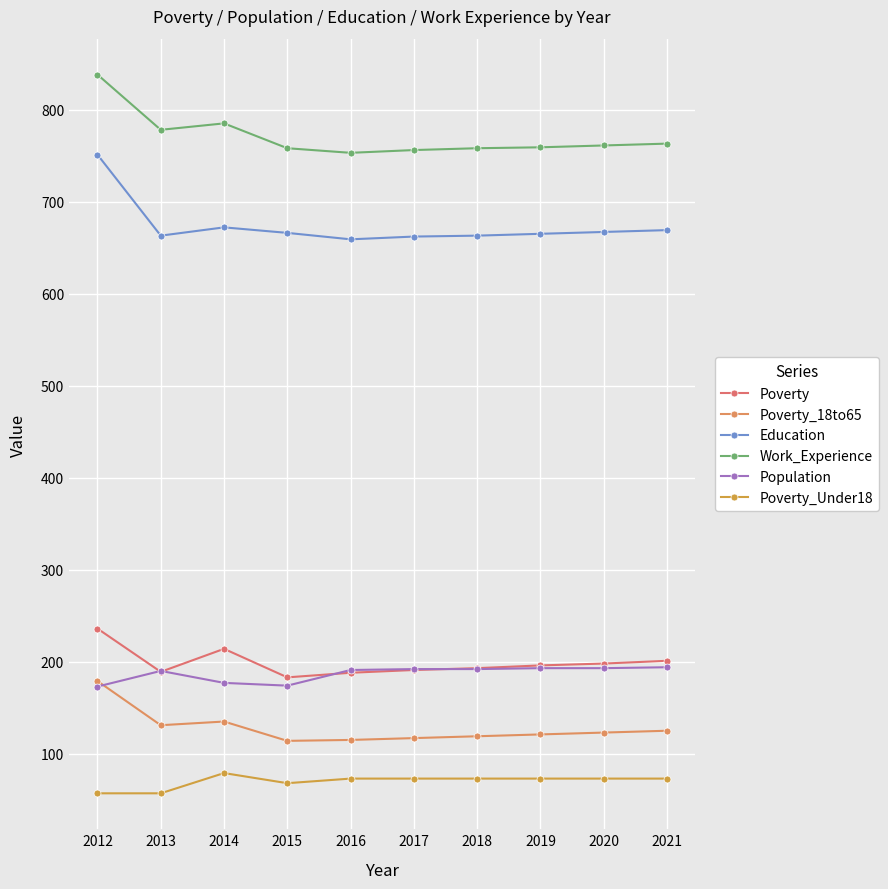

The Education series shows 896 at 2014. True or false?

False